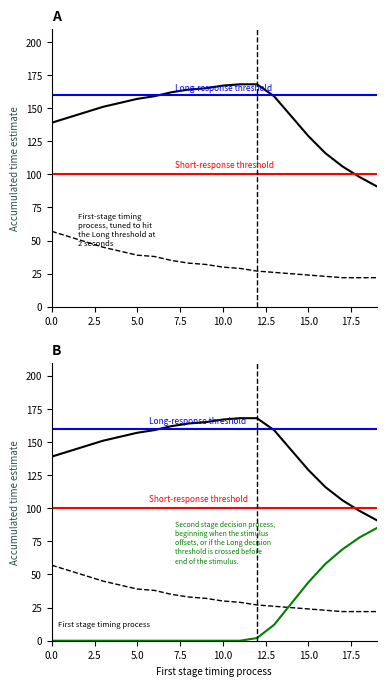

What is the sum of the col_11 values at 9 and 11?

61